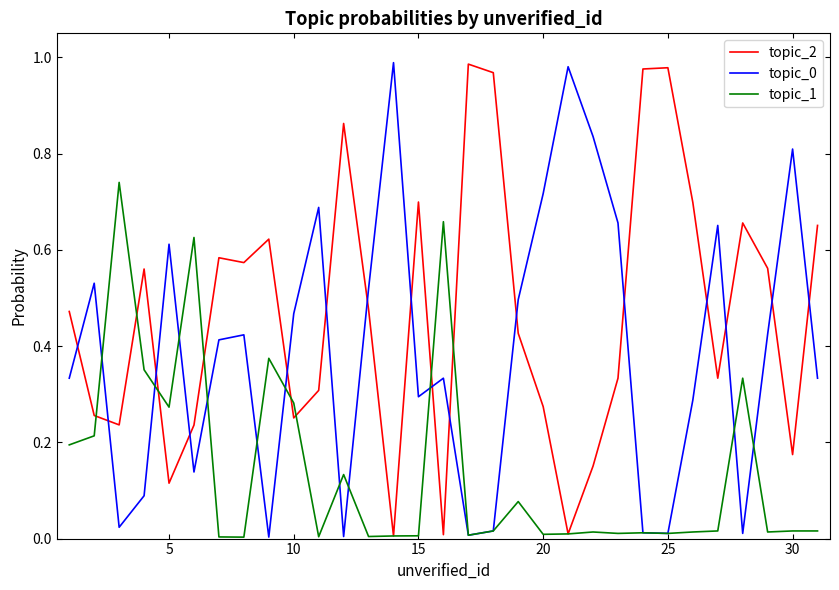

Does the chart display data point markers on the line(s)?

No